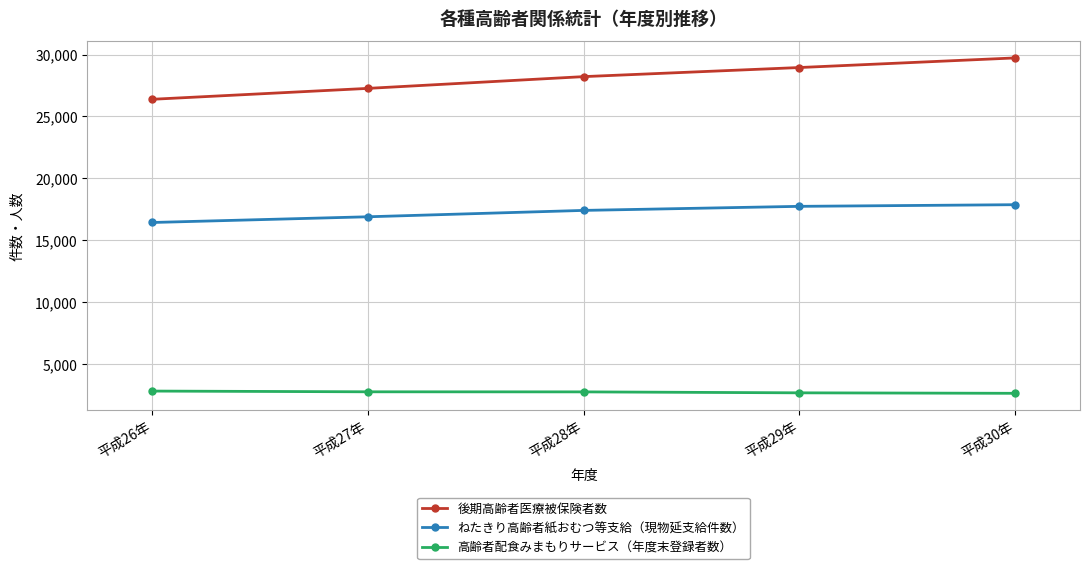

Is the value of 後期高齢者医療被保険者数 at 平成28年 greater than the value of 高齢者配食みまもりサービス（年度末登録者数） at 平成29年?

Yes